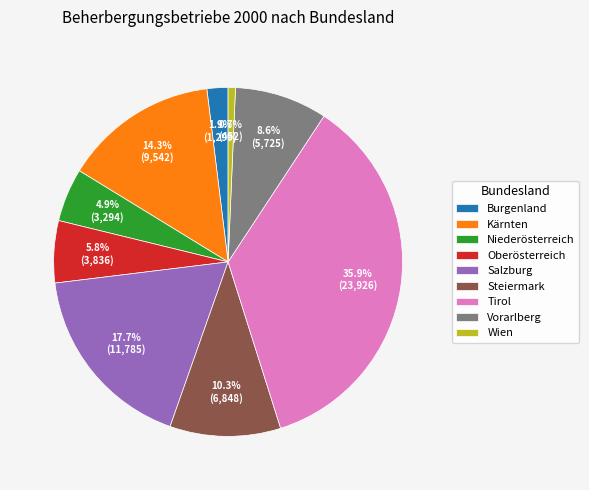

Which category has the biggest portion of the pie?

Tirol